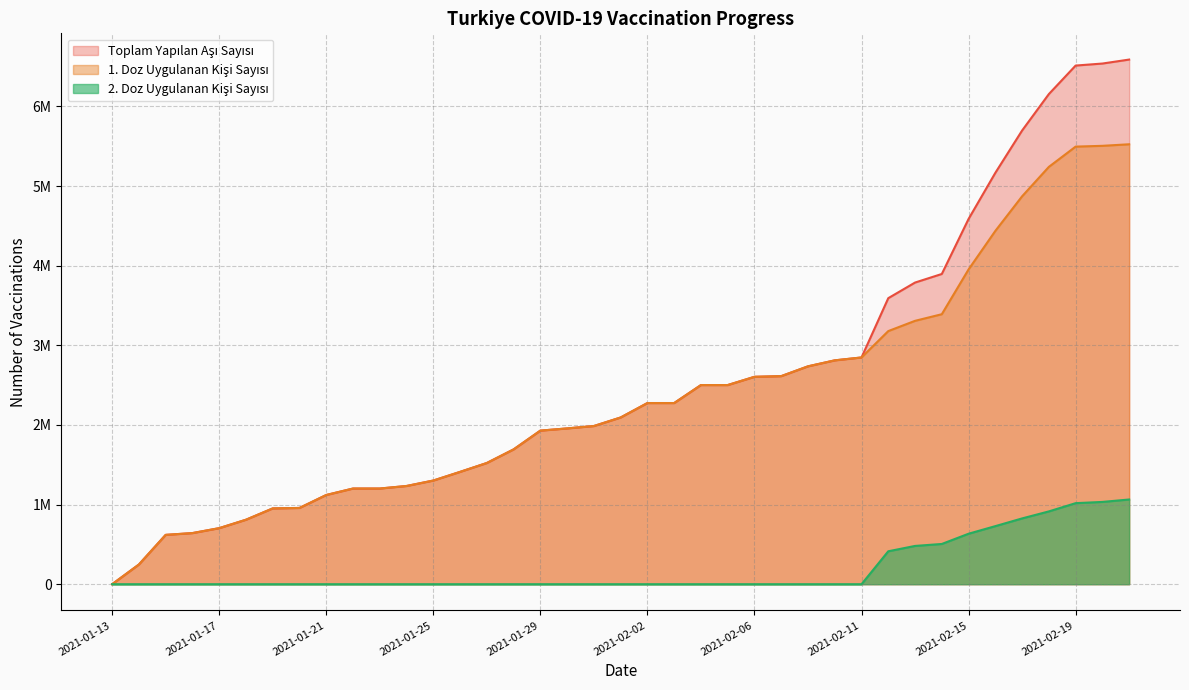

Rank the series at 2021-01-14 from lowest to highest value.

2. Doz Uygulanan Kisi Sayisi, Toplam Yapilan Asi Sayisi, 1. Doz Uygulanan Kisi Sayisi